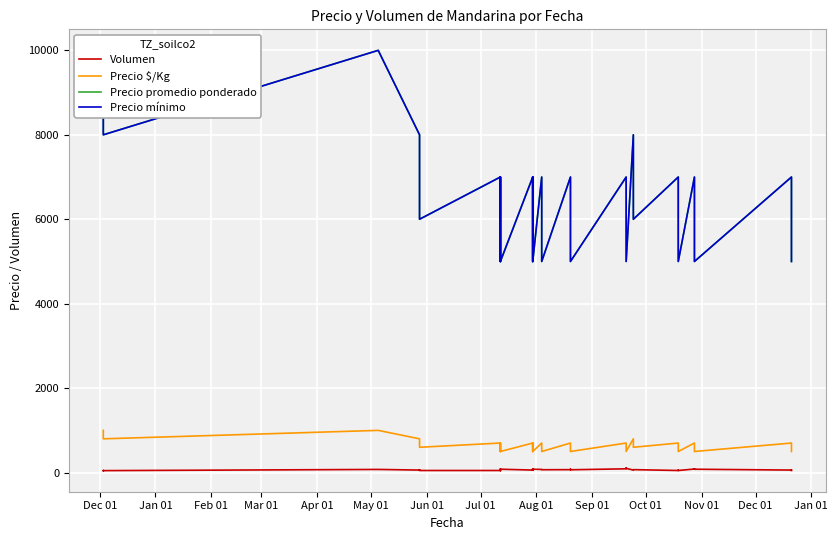

Rank the series by their maximum value, from lowest to highest.

Volumen, Precio $/Kg, Precio promedio ponderado, Precio mínimo